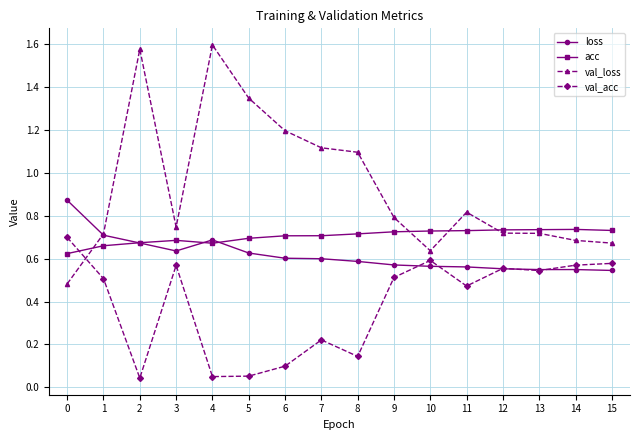

Is this an area chart (filled region under the line)?

No